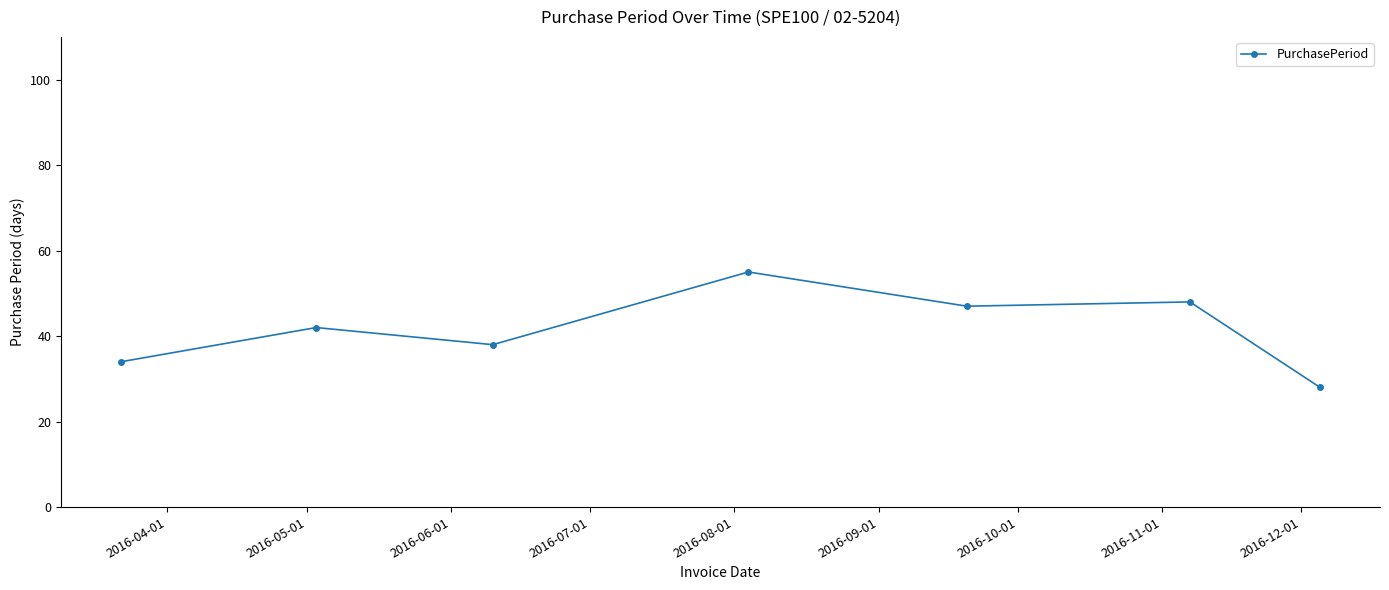

Does the chart have visible grid lines?

No